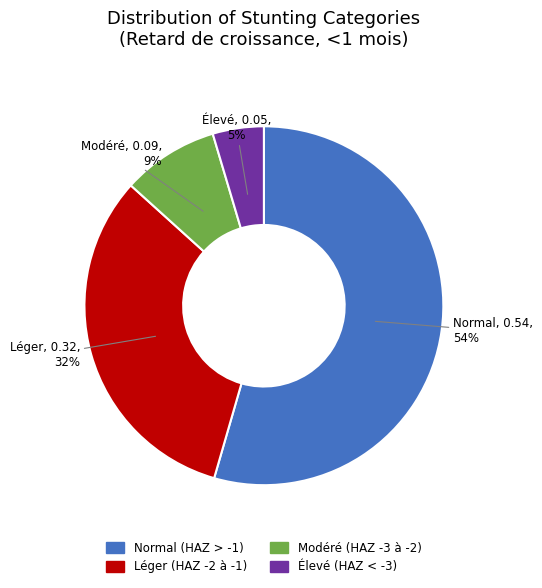

How many slices are in this pie chart?

4